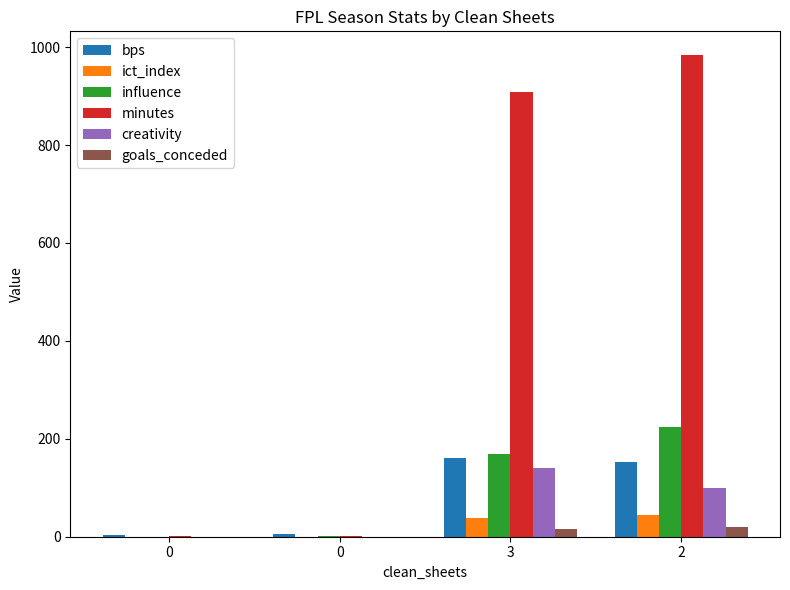

True or false: ict_index has a value of 71.4 at 2.

False